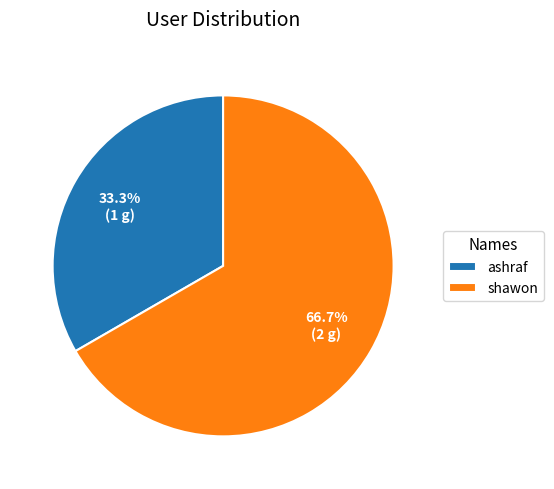

The ashraf slice represents 19% of the pie. True or false?

False